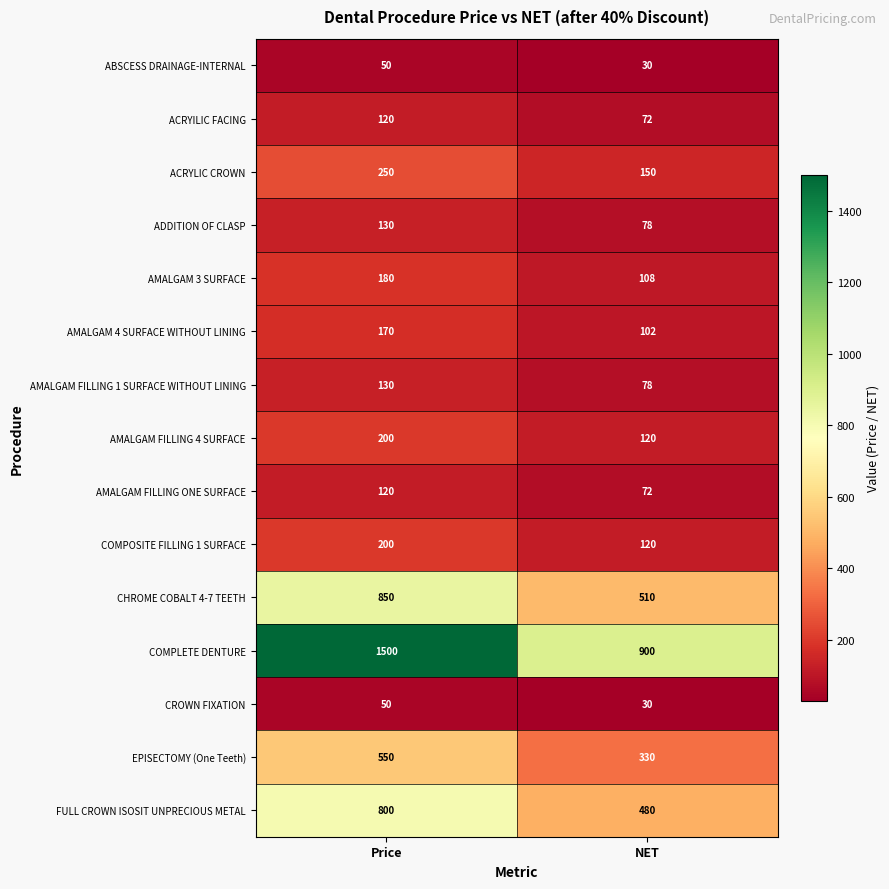

What is the average value of the AMALGAM 4 SURFACE WITHOUT LINING series?

136